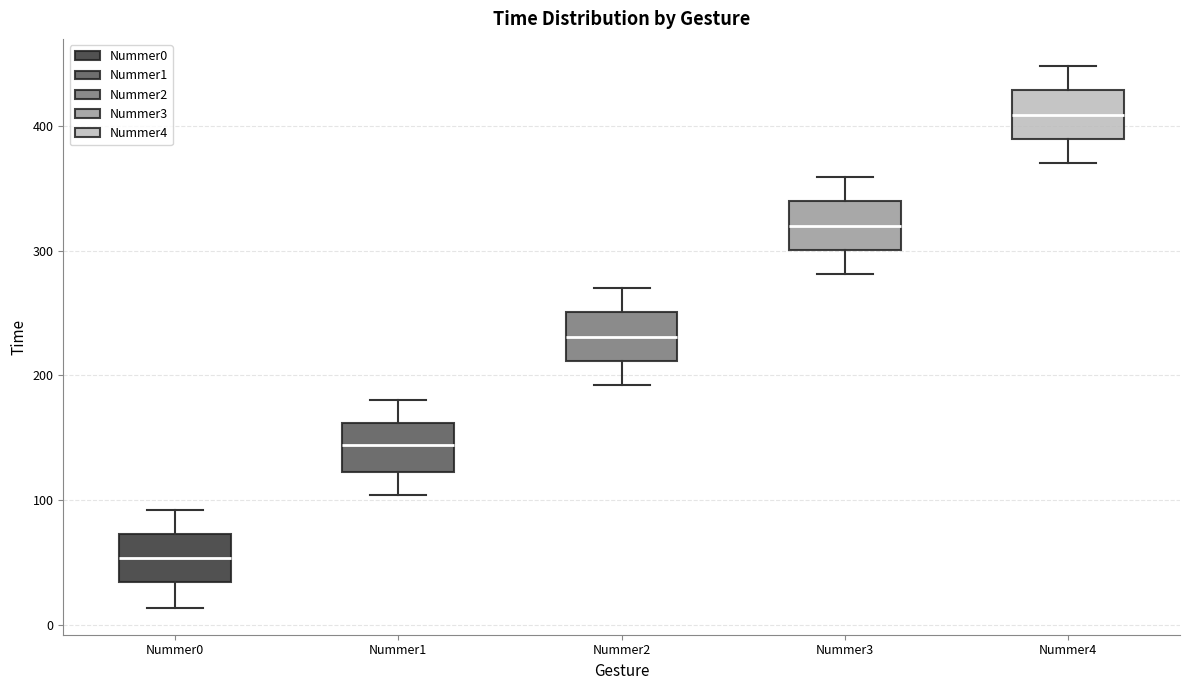

Which box has the highest median line?

Nummer4